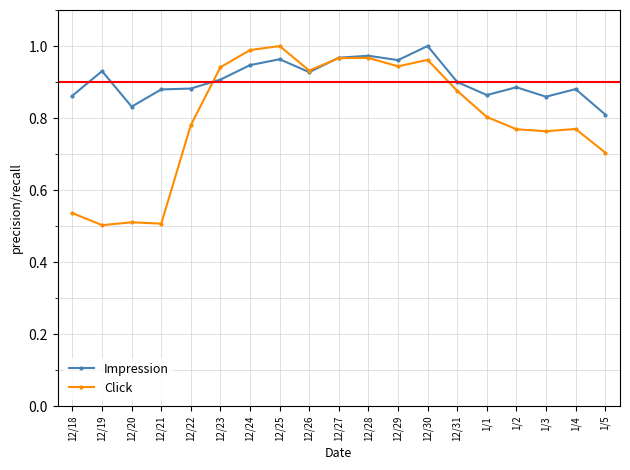

Rank the series by their average value, from highest to lowest.

Impression, Click